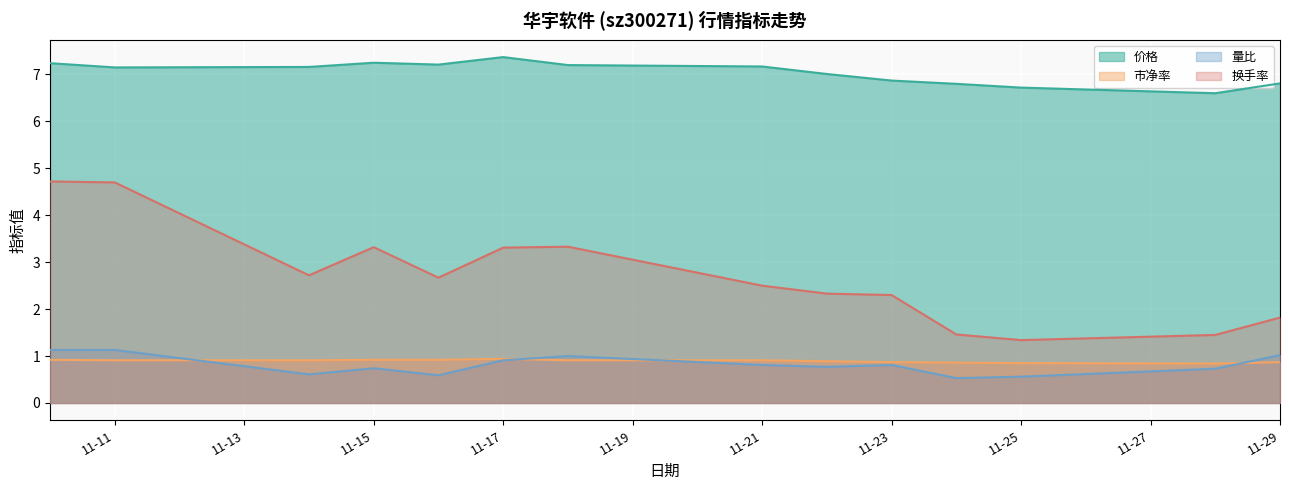

The value of 量比 at 11-21 is 0.8. True or false?

True